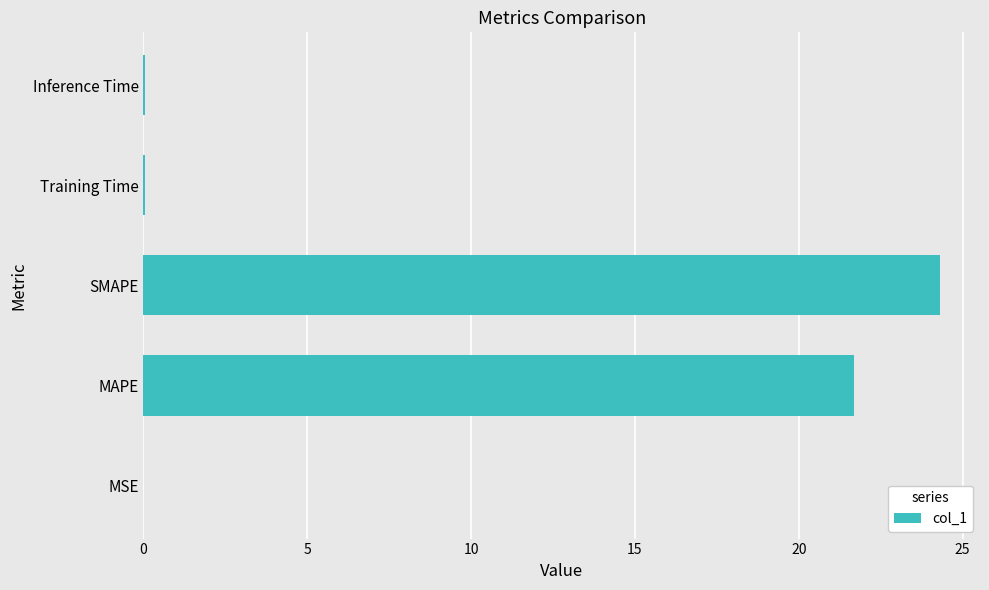

Is it true that the value at SMAPE is 24.3?

True